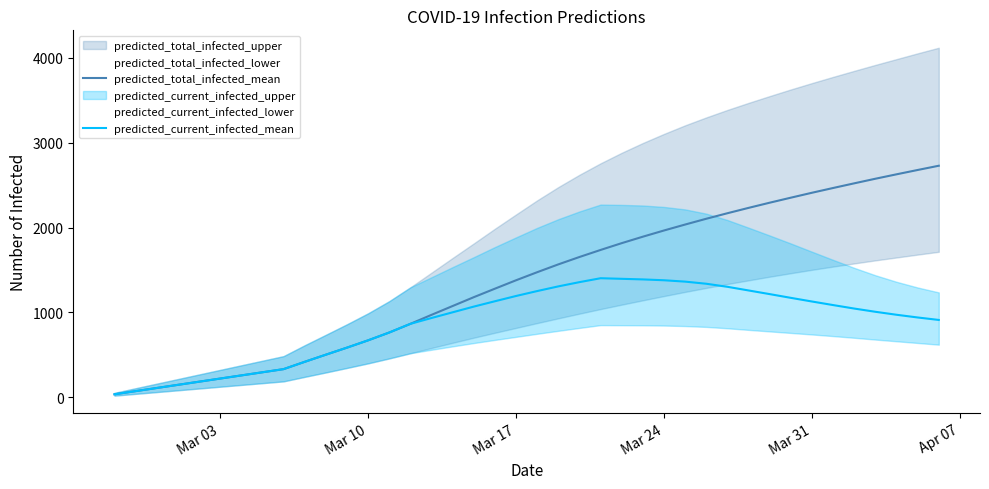

Which series has the largest range (max minus min)?

predicted_total_infected_mean